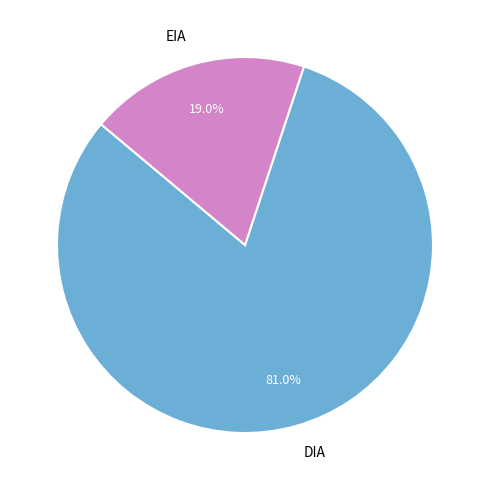

Is it true that DIA is 81% of the pie?

True